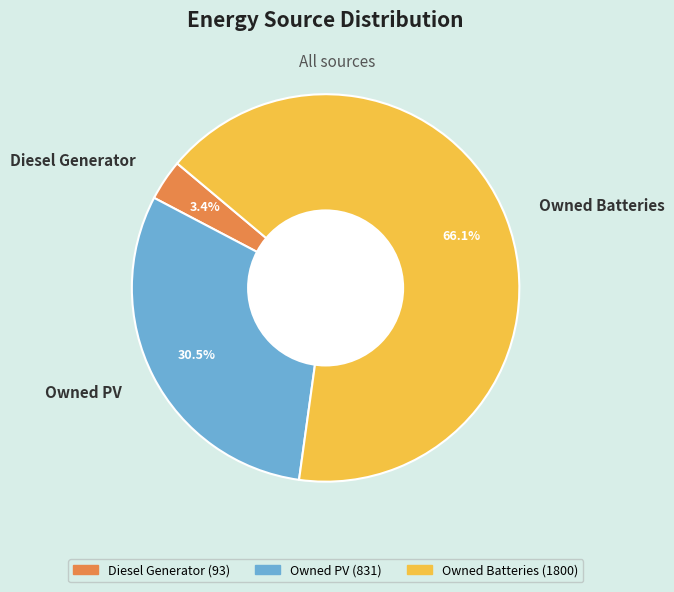

Which category accounts for the majority?

Owned Batteries